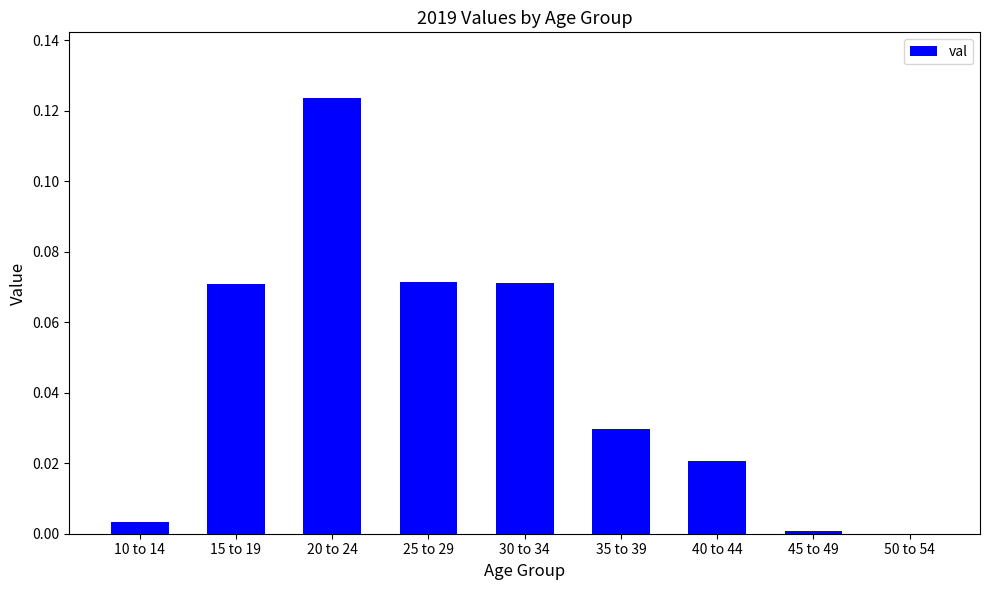

The value at 25 to 29 is 0.0. True or false?

False